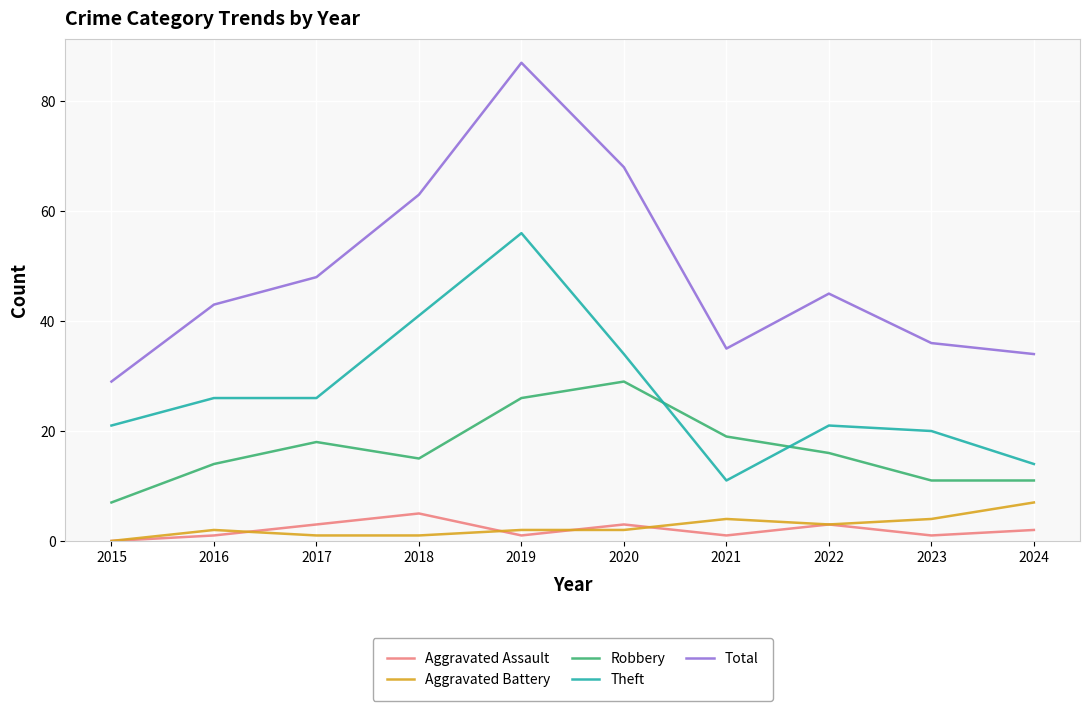

What value does the Total series have at 2018?

63